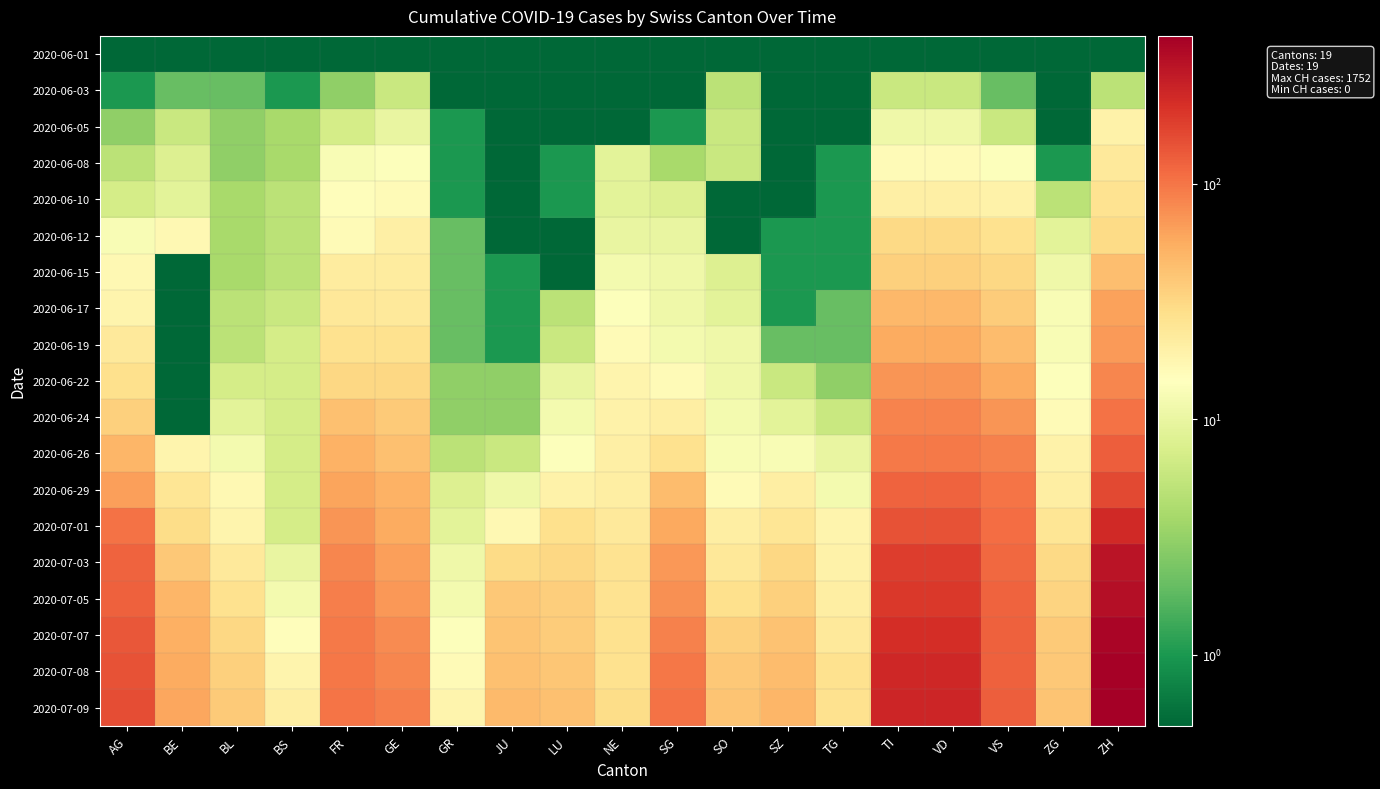

What is the spread (max minus min) of values at VD?

249.9